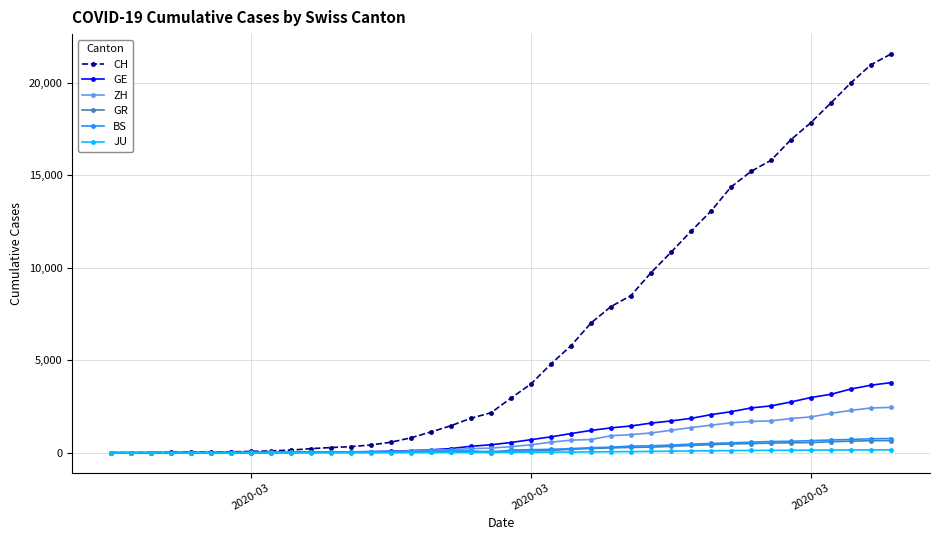

How many distinct data groups are displayed?

6